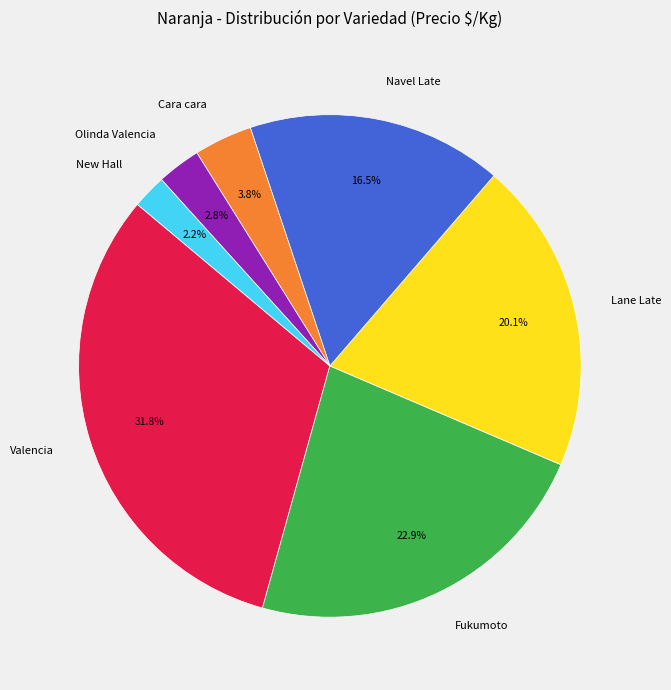

To the nearest percent, what is the average slice percentage?

14%